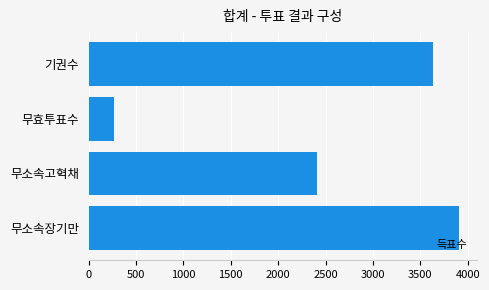

What is the sum of all values?

10222